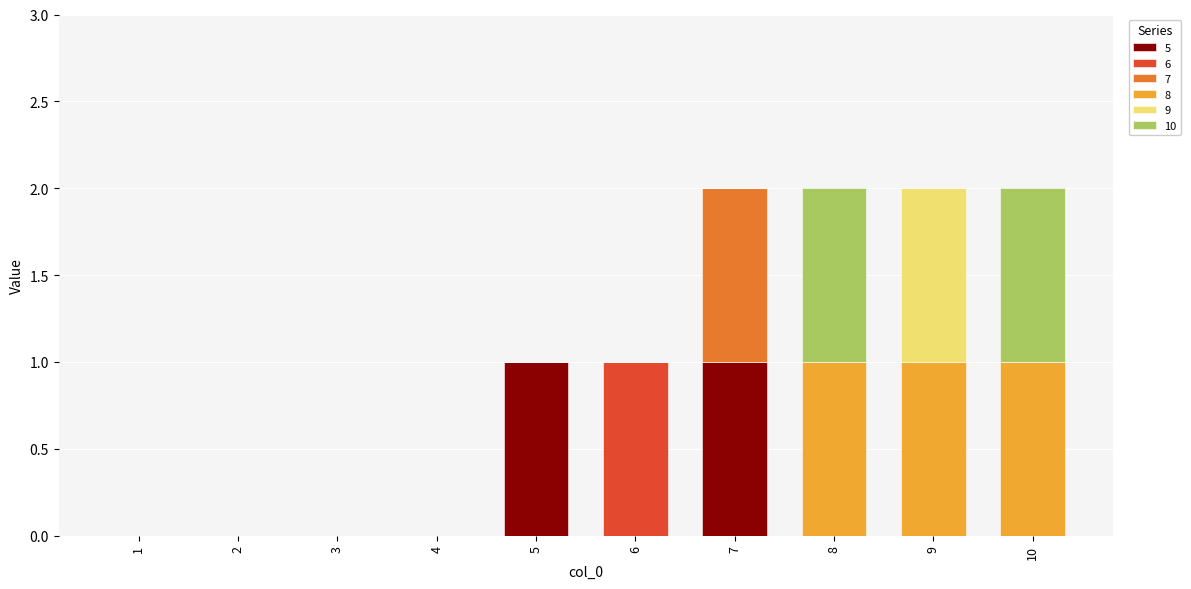

Between 2 and 7, which series saw the biggest shift?

5